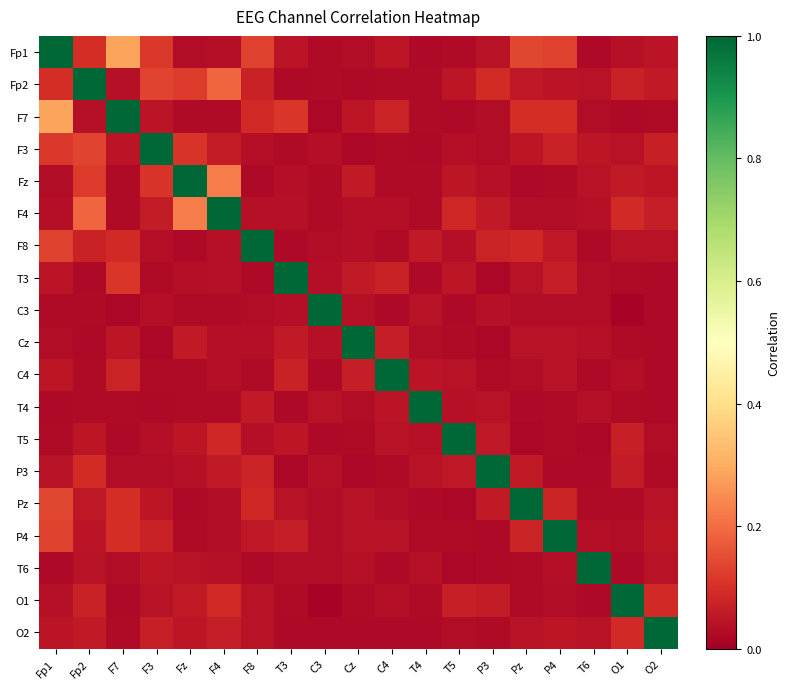

At how many categories does at least one series exceed 0?

19